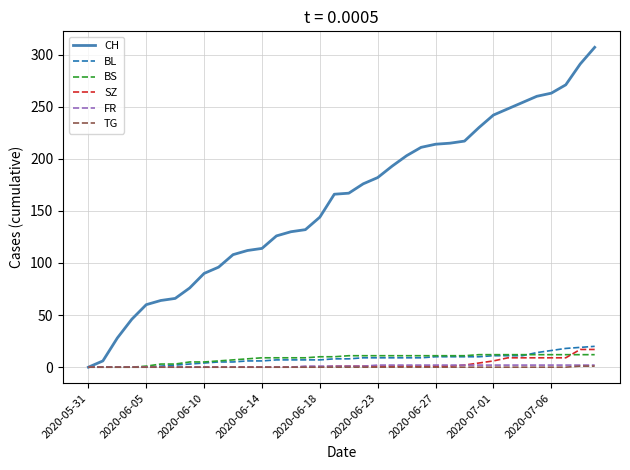

What is the average value of the CH series?

159